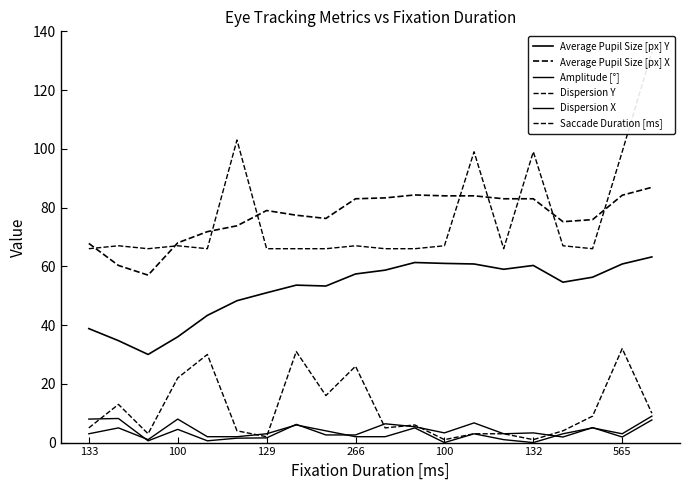

Reading left to right, transcribe all the data shown in this chart.

Average Pupil Size [px] Y: 38.8	34.7	30.0	36.0	43.3	48.3	51.0	53.6	53.3	57.4	58.7	61.3	61.0	60.8	59.0	60.3	54.6	56.3	60.8	63.2
Average Pupil Size [px] X: 67.8	60.3	57.0	68.0	71.8	73.8	79.0	77.4	76.3	83.0	83.3	84.3	84.0	84.0	83.0	83.0	75.2	75.9	84.2	86.9
Amplitude [°]: 8.0	8.2	0.6	4.5	0.6	1.5	1.6	6.2	2.6	2.6	6.4	5.4	3.3	6.7	3.0	3.3	1.9	5.1	1.9	7.7
Dispersion Y: 5.0	13.0	3.0	22.0	30.0	4.0	2.0	31.0	16.0	26.0	5.0	6.0	1.0	3.0	3.0	1.0	4.0	9.0	32.0	10.0
Dispersion X: 3.0	5.0	1.0	8.0	2.0	2.0	3.0	6.0	4.0	2.0	2.0	5.0	0.0	3.0	1.0	0.0	3.0	5.0	3.0	9.0
Saccade Duration [ms]: 66.0	67.0	66.0	67.0	66.0	103.0	66.0	66.0	66.0	67.0	66.0	66.0	67.0	99.0	66.0	99.0	67.0	66.0	99.0	133.0